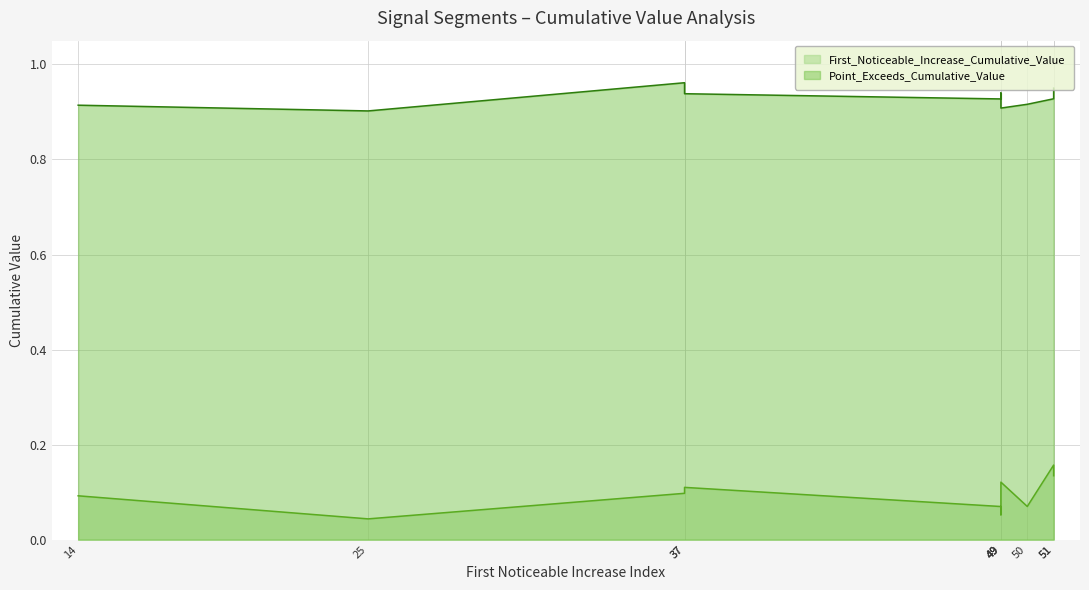

What is the spread (max minus min) of values at 50?

0.8